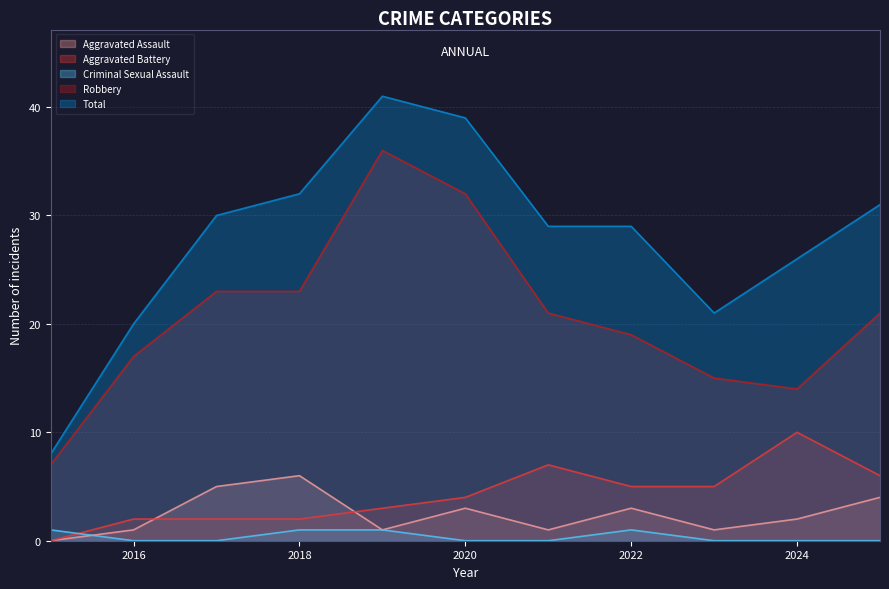

Does the chart have visible grid lines?

Yes